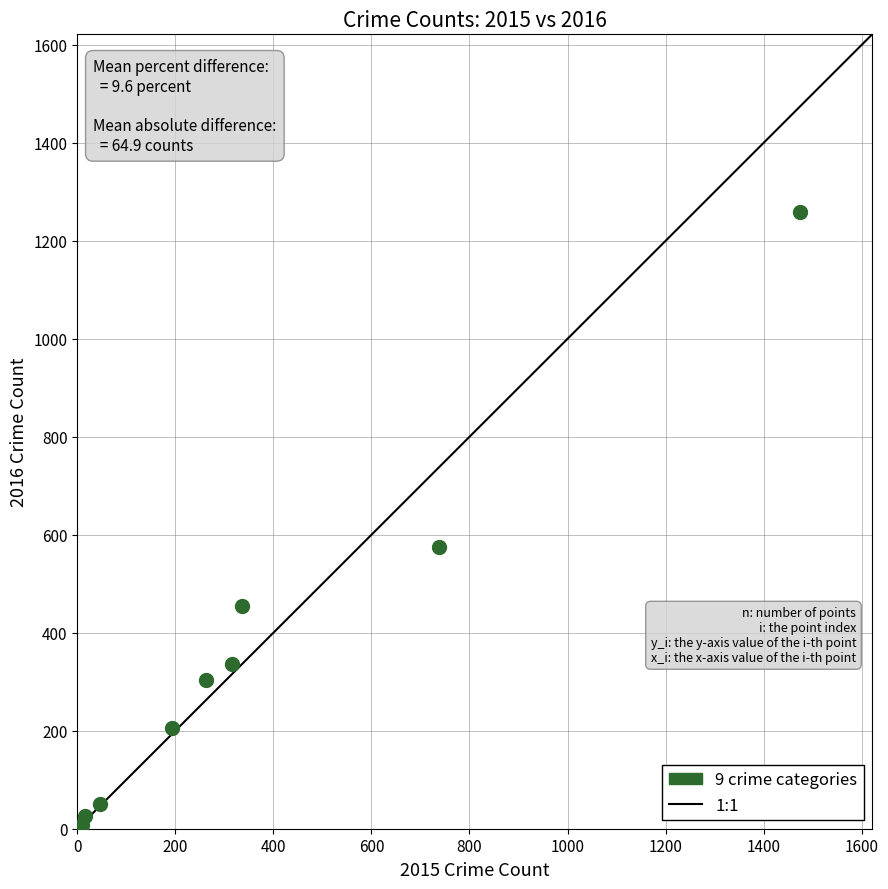

What is the average X value?

377